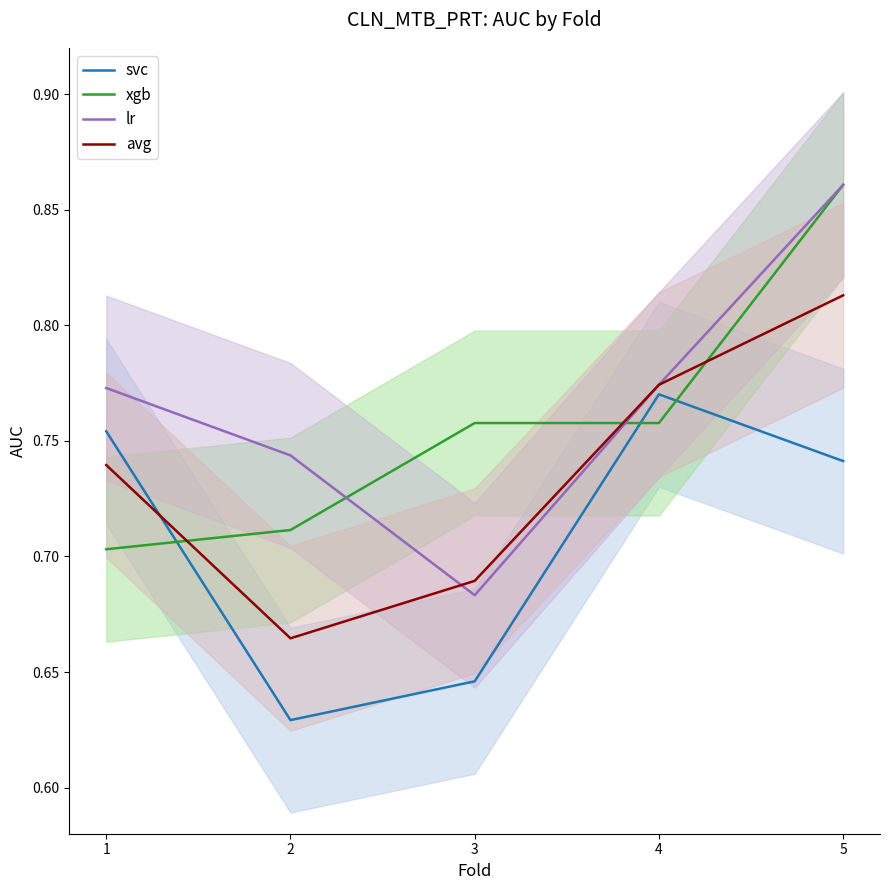

Is the value of xgb at 3 greater than the value of avg at 4?

No